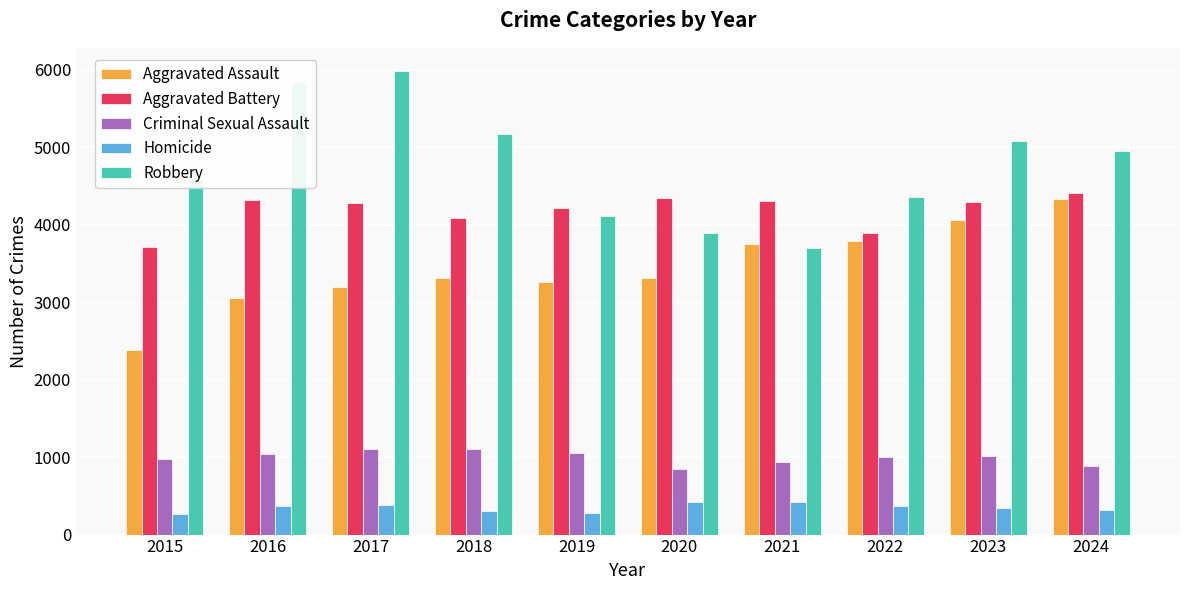

The value of Robbery at 2023 is 5088. True or false?

True